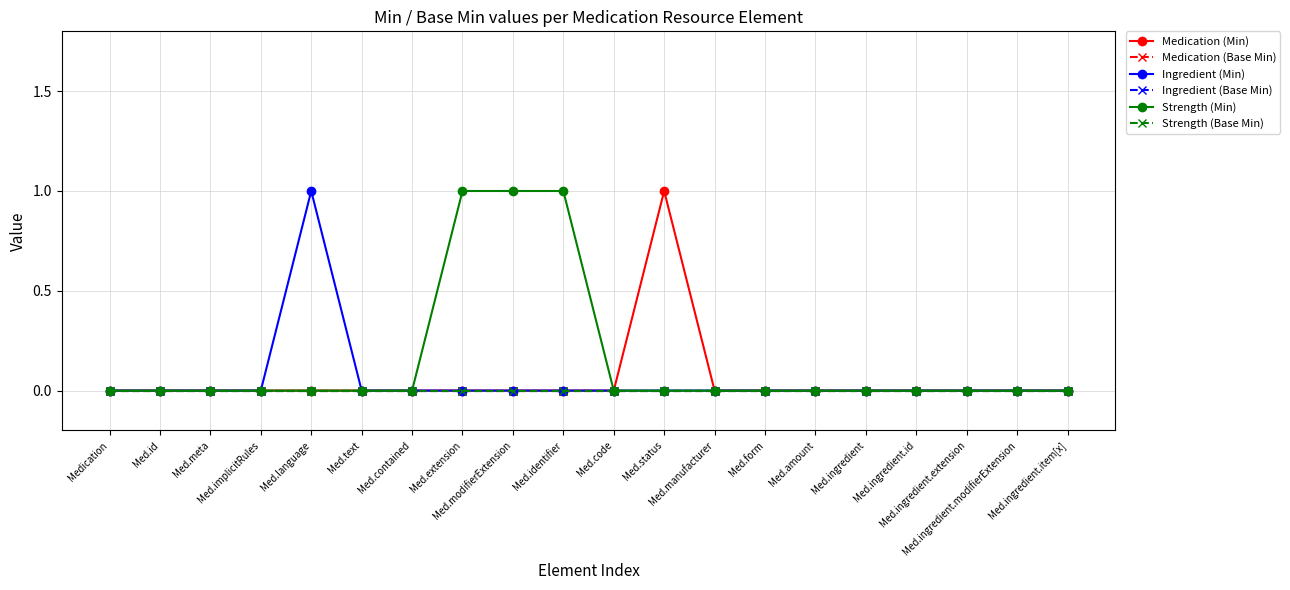

Rank the categories by Medication (Base Min) value from lowest to highest.

Medication, Med.id, Med.meta, Med.implicitRules, Med.language, Med.text, Med.contained, Med.extension, Med.modifierExtension, Med.identifier, Med.code, Med.status, Med.manufacturer, Med.form, Med.amount, Med.ingredient, Med.ingredient.id, Med.ingredient.extension, Med.ingredient.modifierExtension, Med.ingredient.item[x]